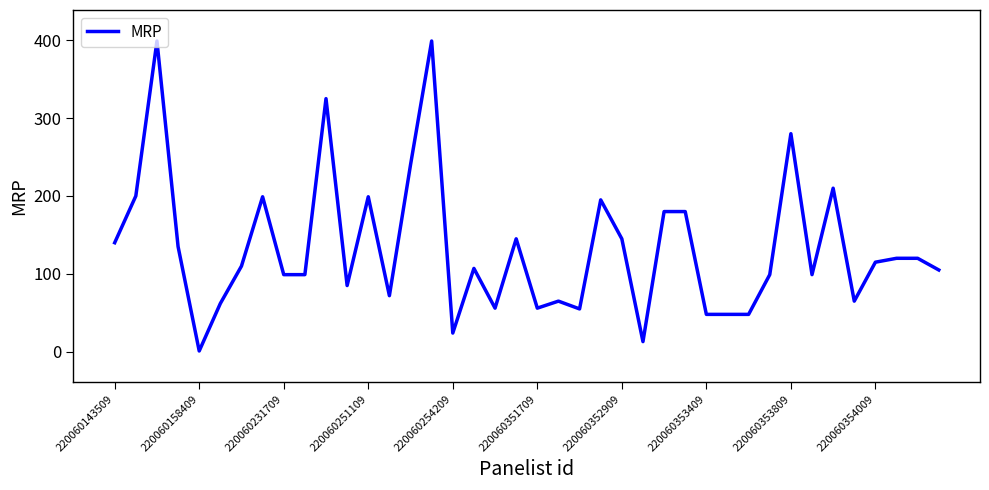

What is the difference between the maximum and minimum values?

398